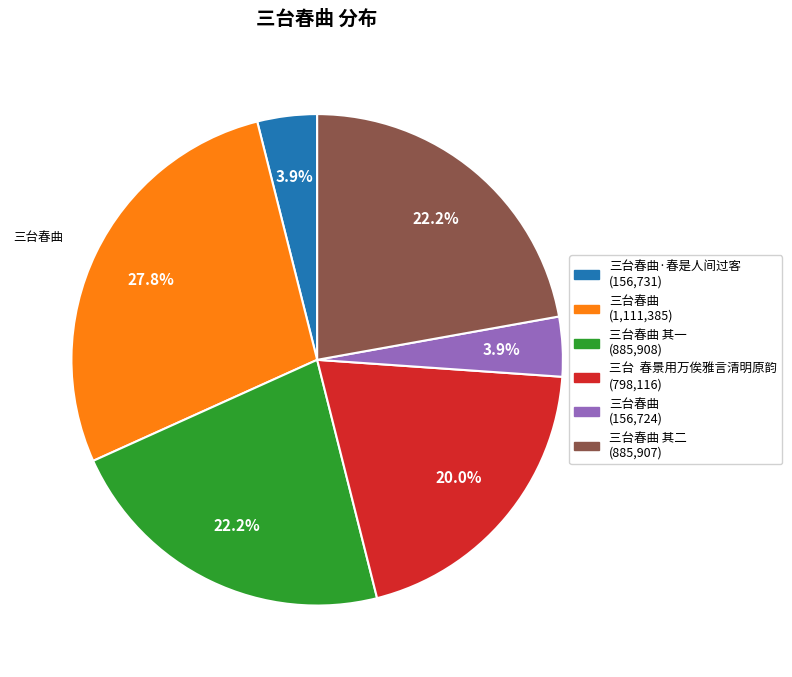

How many segments does this pie chart have?

6